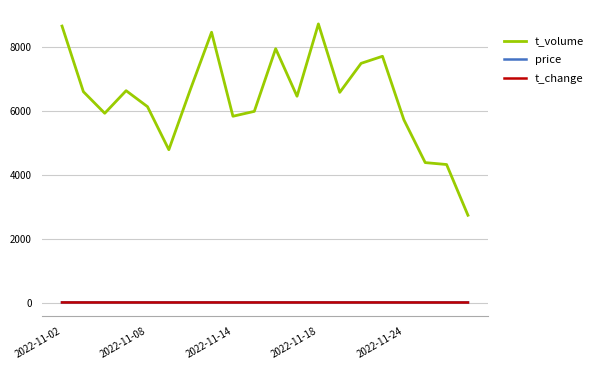

Which series has the widest spread of values?

t_volume